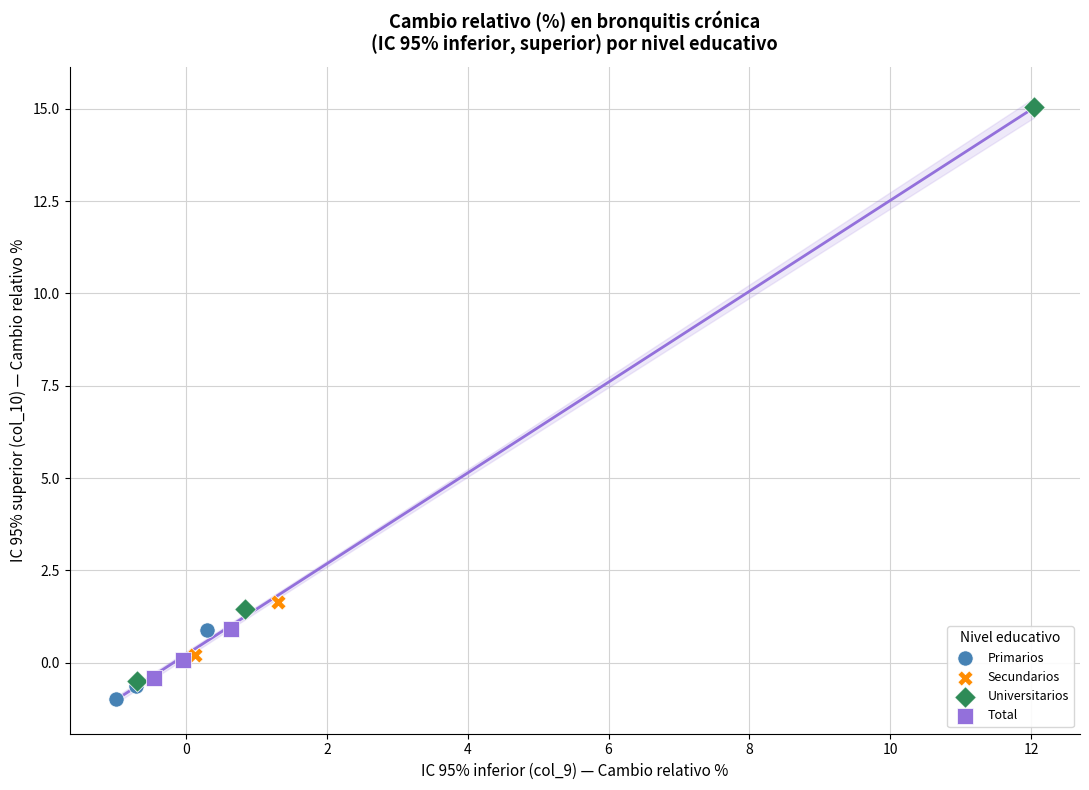

Which series contains the lowest Y value?

Primarios